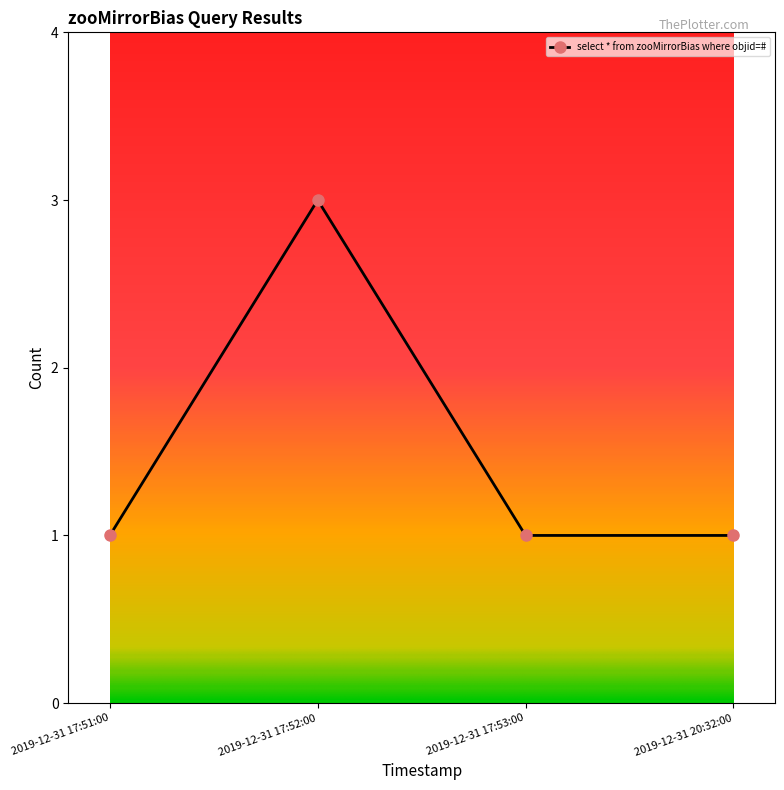

Which category has the highest value across all series?

2019-12-31 17:52:00